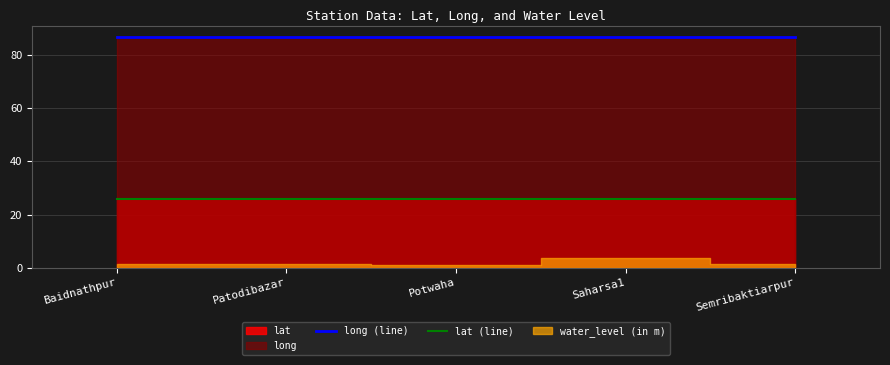

True or false: long (line) has a value of 35.8 at Potwaha.

False